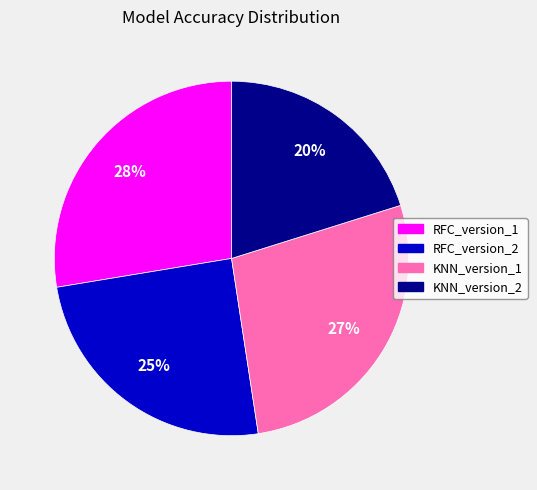

How many segments does this pie chart have?

4